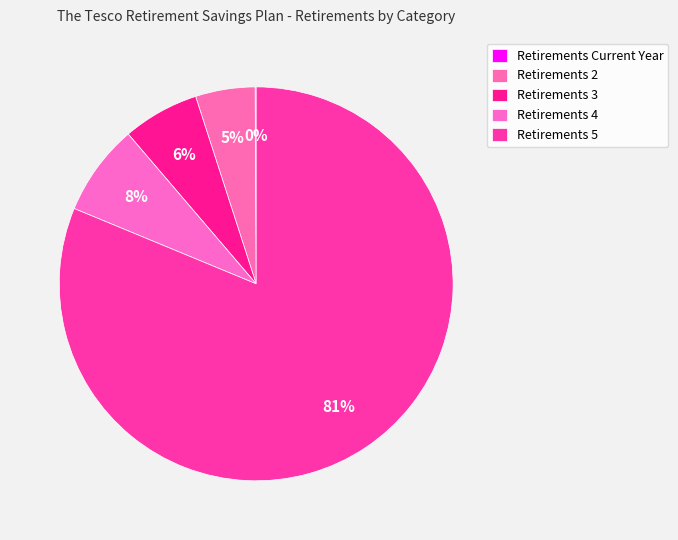

To the nearest percent, what percentage of the pie is Retirements 4?

8%